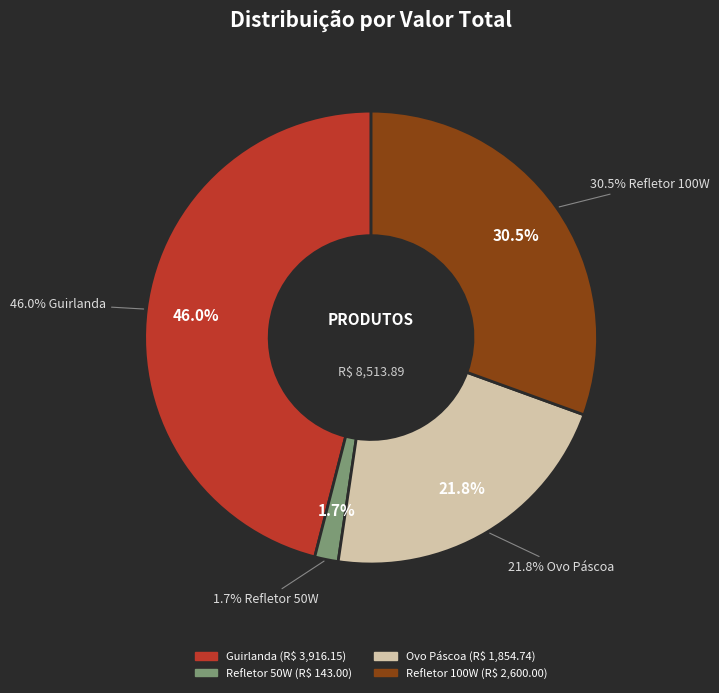

How many slices are in this pie chart?

4